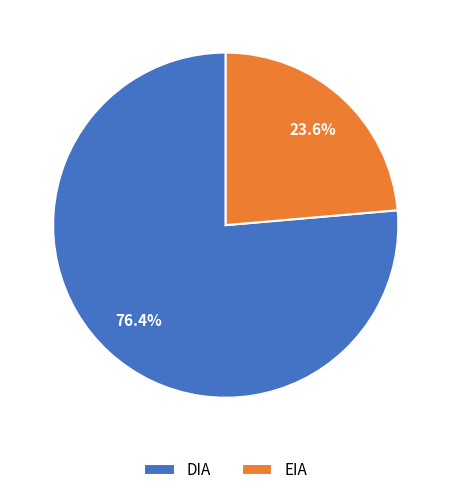

To the nearest percent, what is the difference between the EIA and DIA slice percentages?

53%